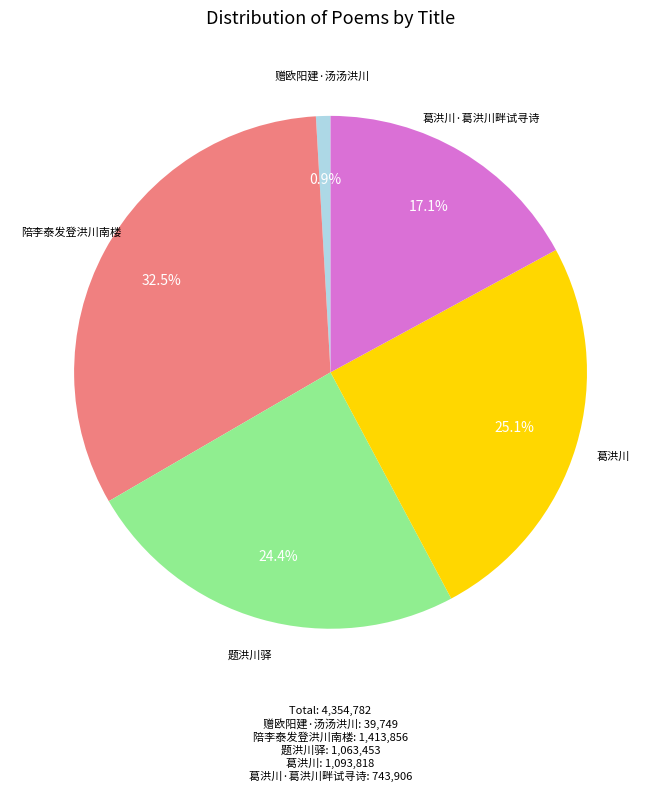

Is 葛洪川·葛洪川畔试寻诗 the majority of the pie?

No